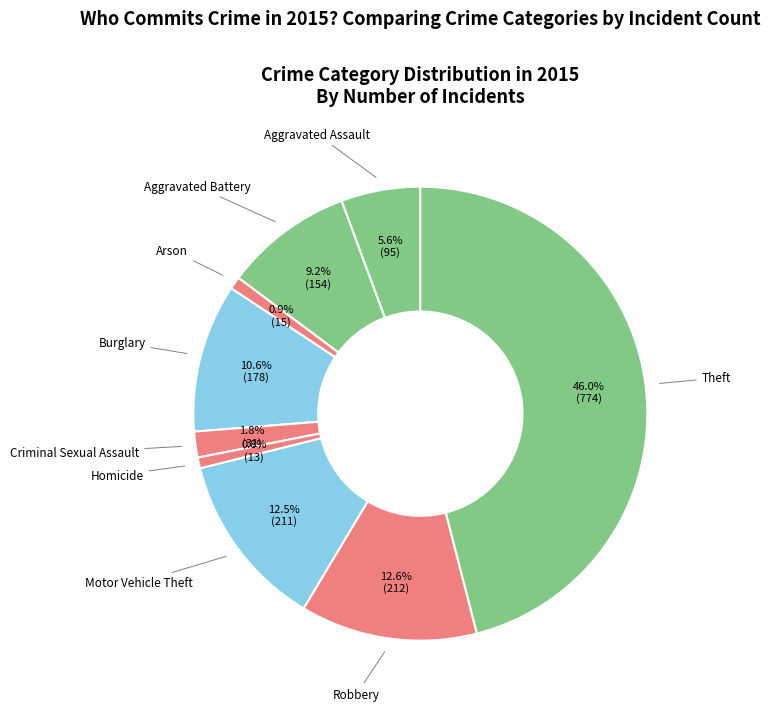

To the nearest percent, what percentage of the pie is Arson?

1%